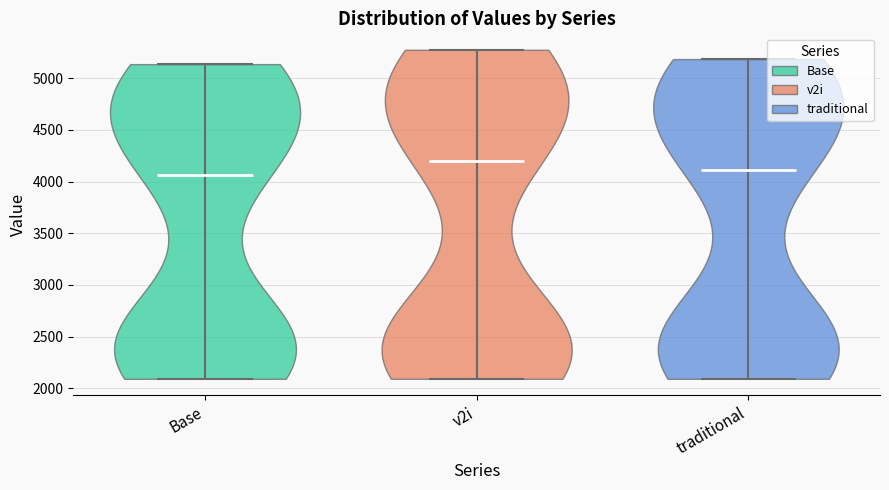

What is the highest point the violin for v2i reaches on the y-axis? The values are not printed on the chart, so give them approximately, as read against the axis.

5300